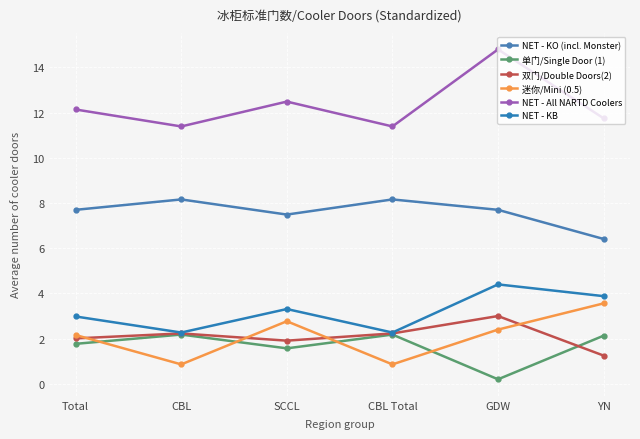

How many distinct data groups are displayed?

6